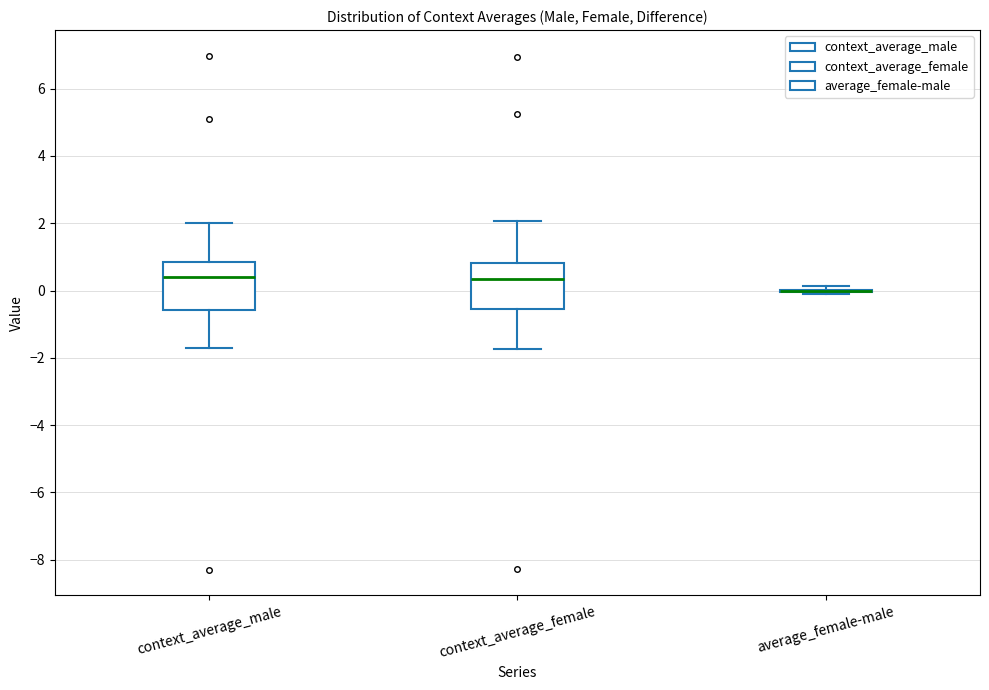

Reading left to right, read every box against the y-axis: the position of its median line, the range the box covers, and the ends of its whiskers. The values are not printed on the chart, so give them approximately, as read against the axis.

context_average_male: median 0.4, box -0.6 to 0.8, whiskers -1.8 to 2.0
context_average_female: median 0.4, box -0.6 to 0.8, whiskers -1.8 to 2.0
average_female-male: box collapsed to a line at 0.0, whiskers -0.2 to 0.2